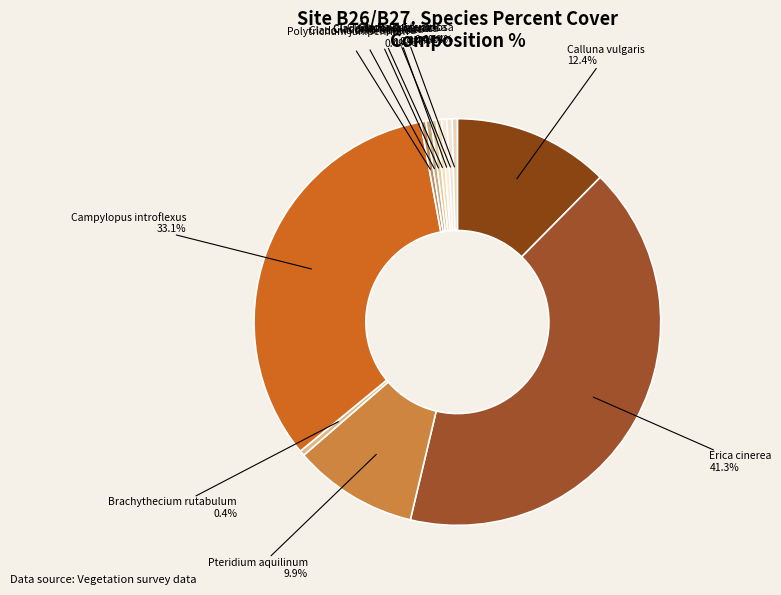

Is it true that Calluna vulgaris is 26% of the pie?

False